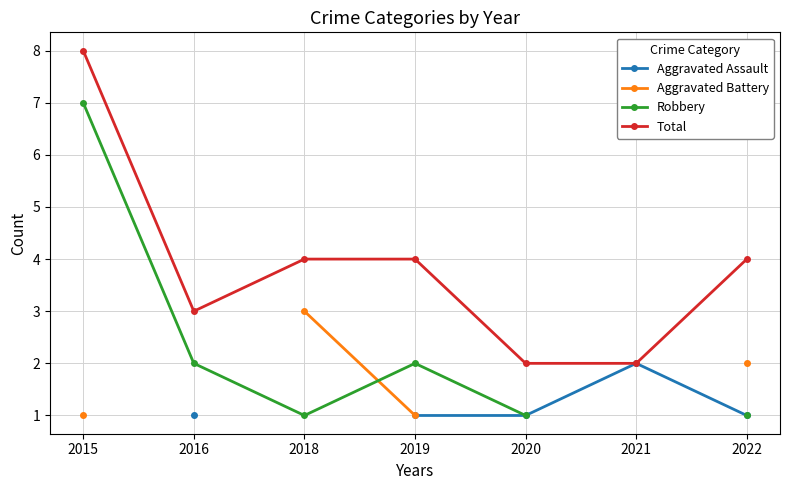

What is the smallest value displayed?

1.0